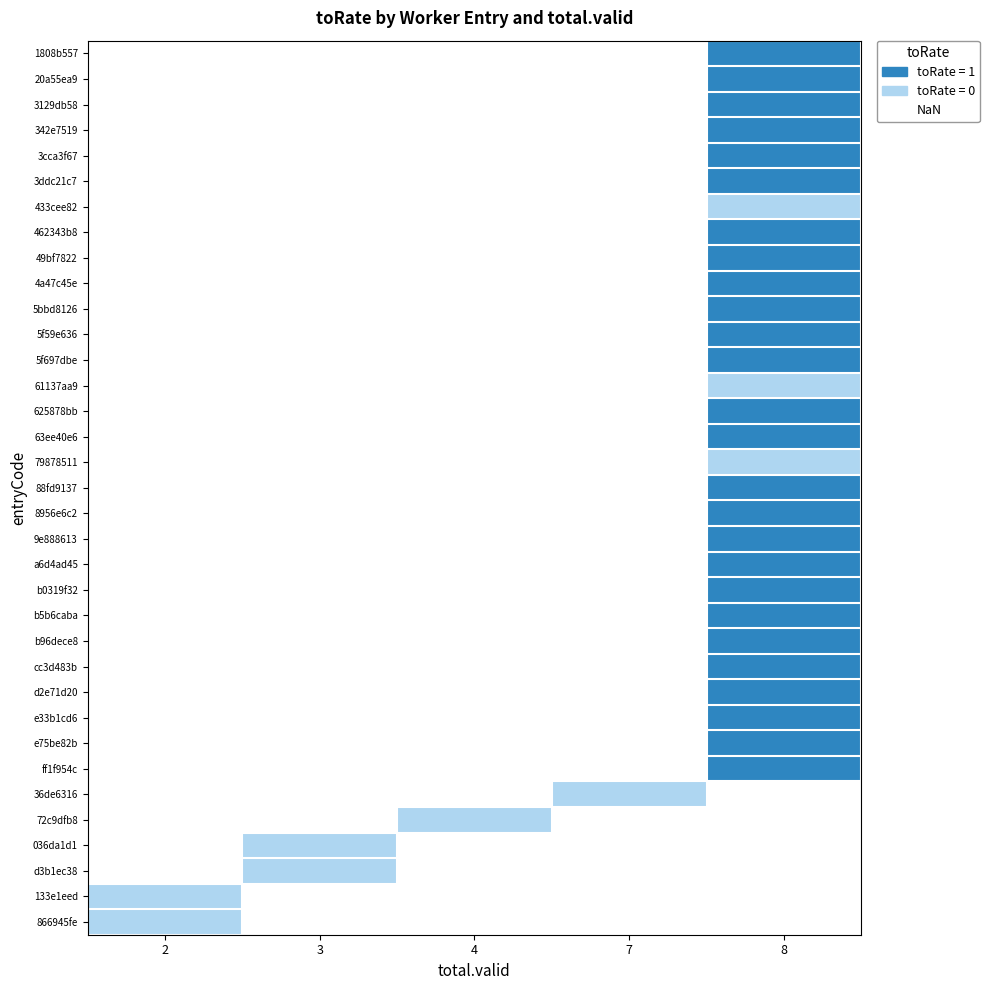

Count the number of categories in the chart.

5